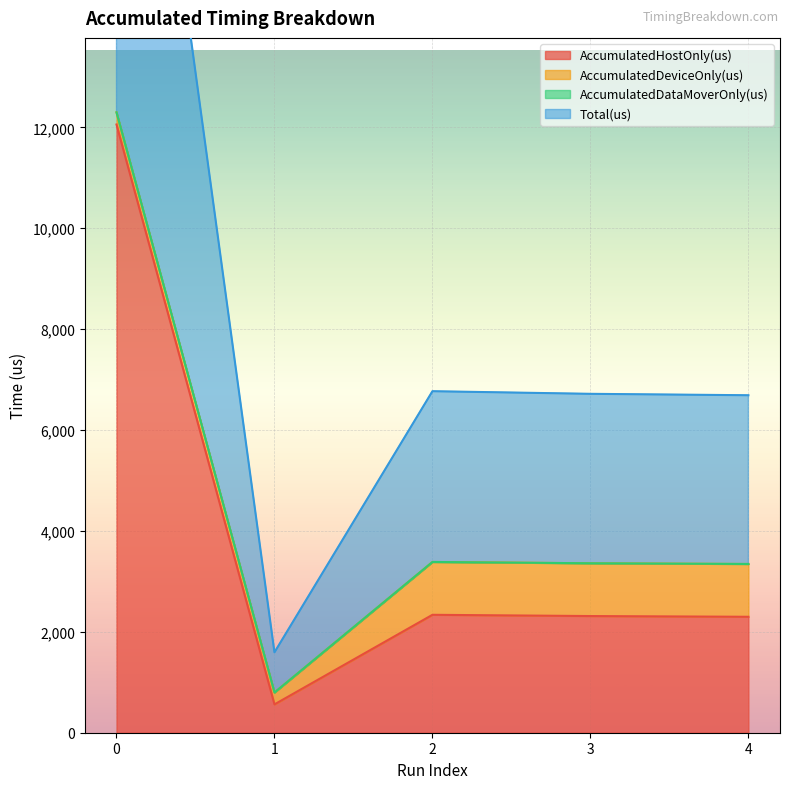

How many interior local peaks does the Total(us) series have?

1